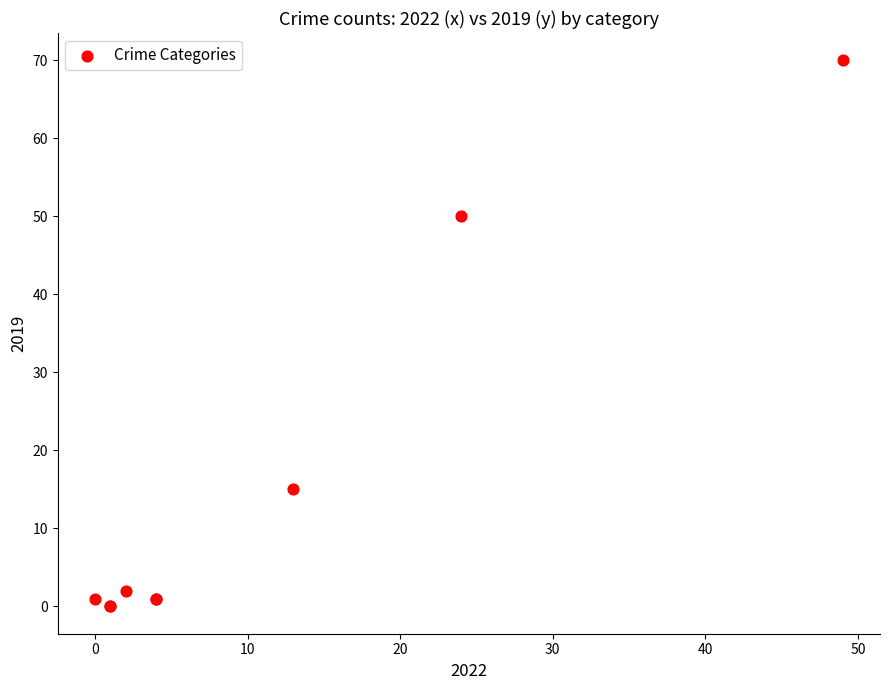

What Y value in the scatter plot is closest to 35?

50